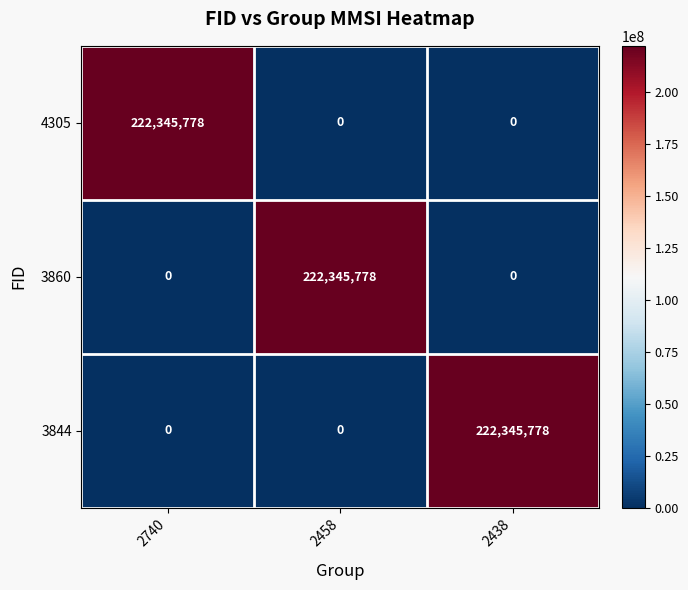

What is the maximum value shown in the chart?

222345778